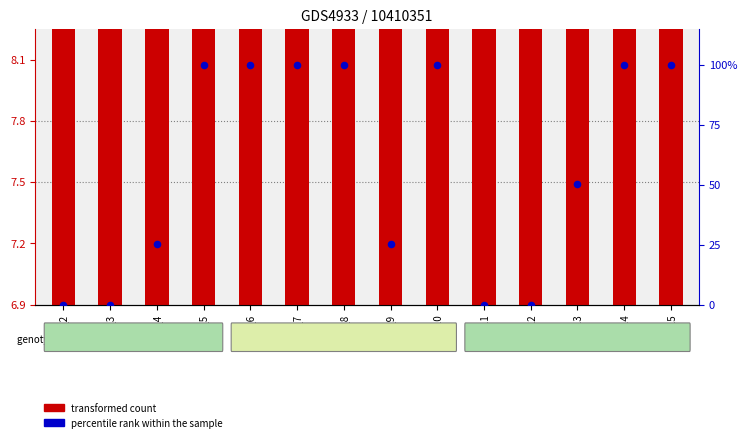

Which series has the largest Y range (max minus min)?

percentile rank within the sample